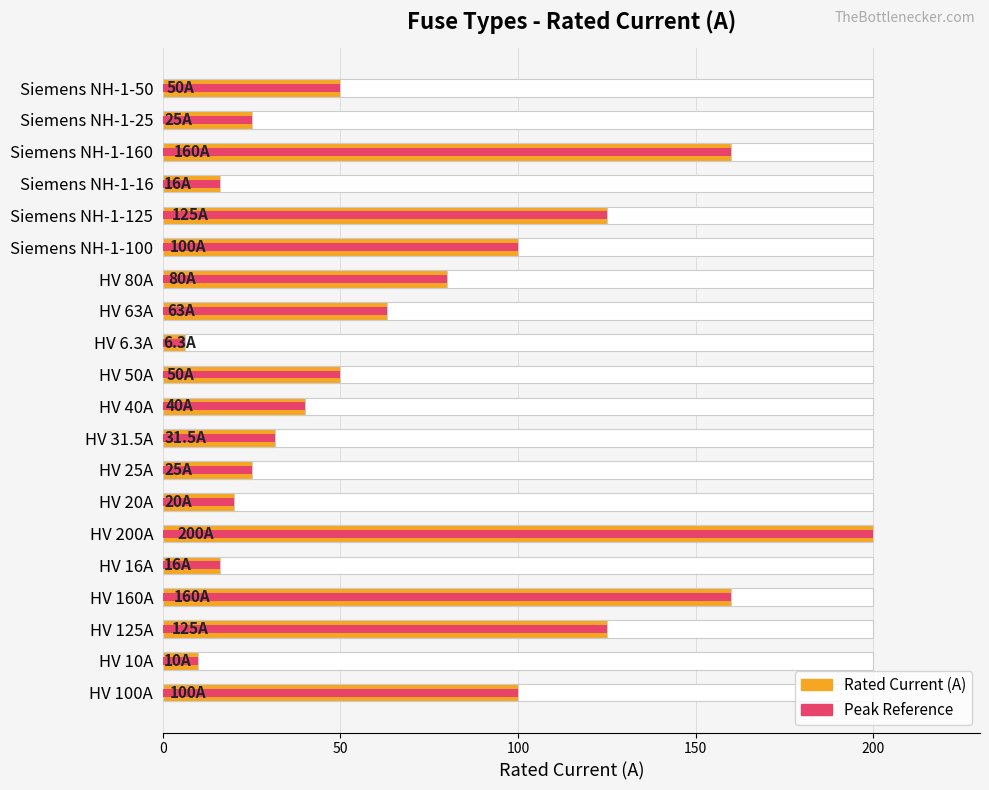

Between HV 100A and Siemens NH-1-125, which series saw the biggest shift?

Rated Current (A)